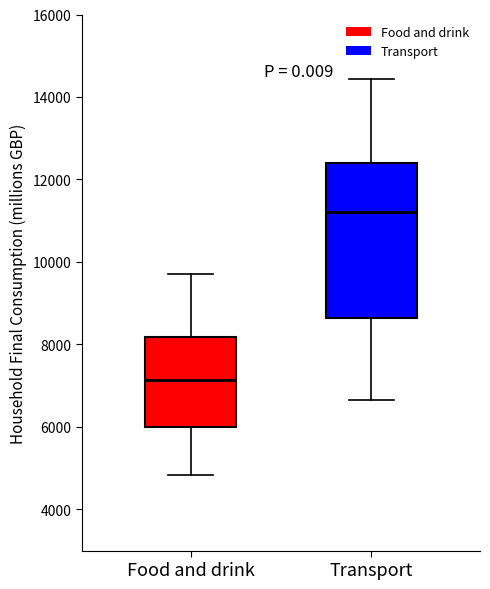

Which box's median line is the highest?

Transport